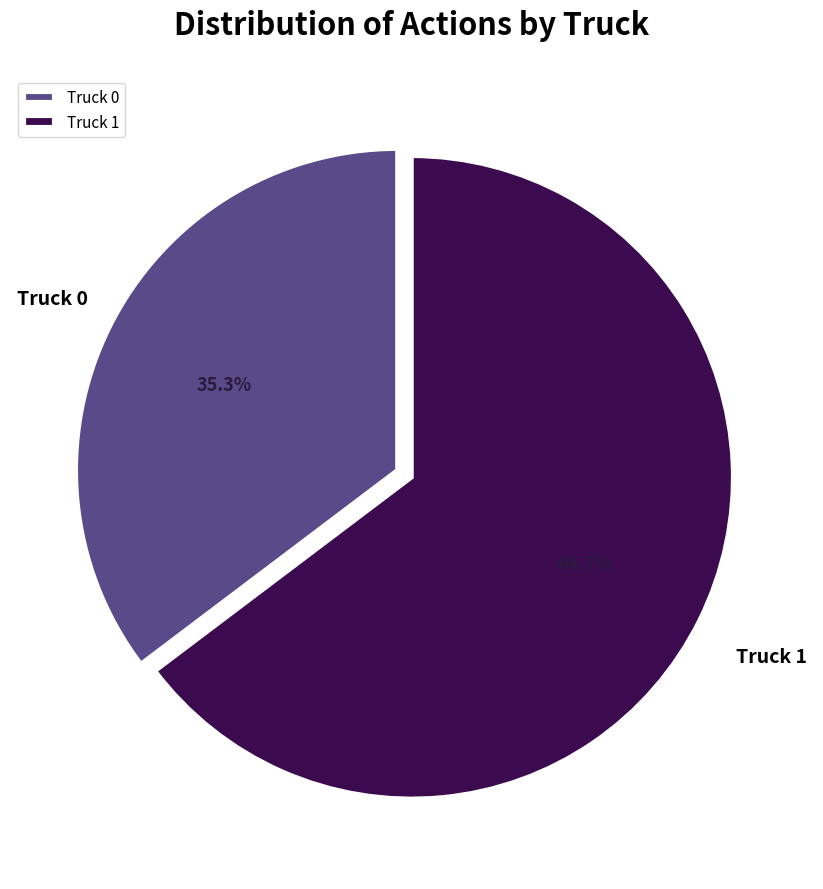

Rank the categories by value from highest to lowest.

Truck 1, Truck 0